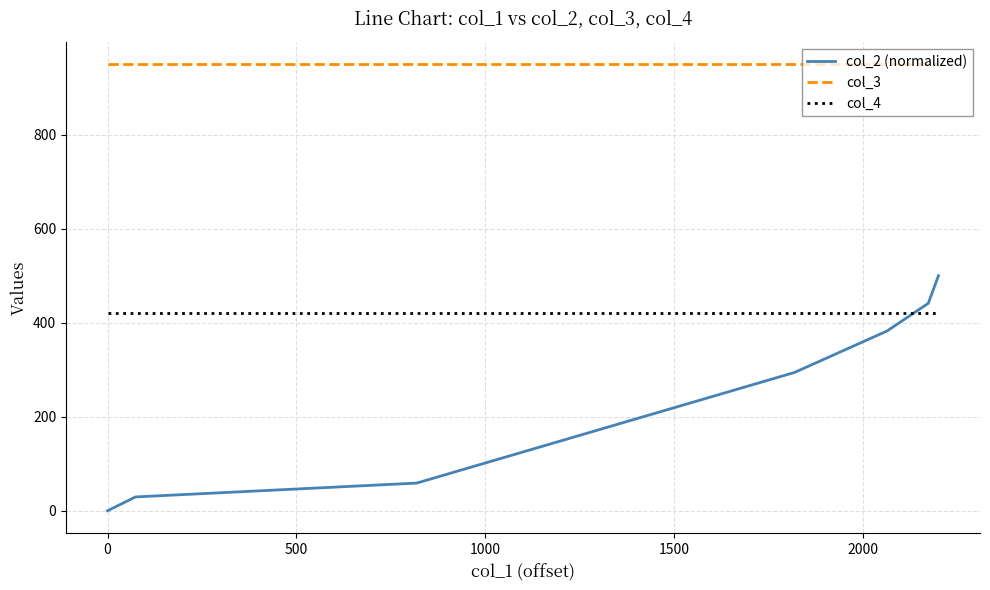

At how many categories does at least one series exceed 818?

7